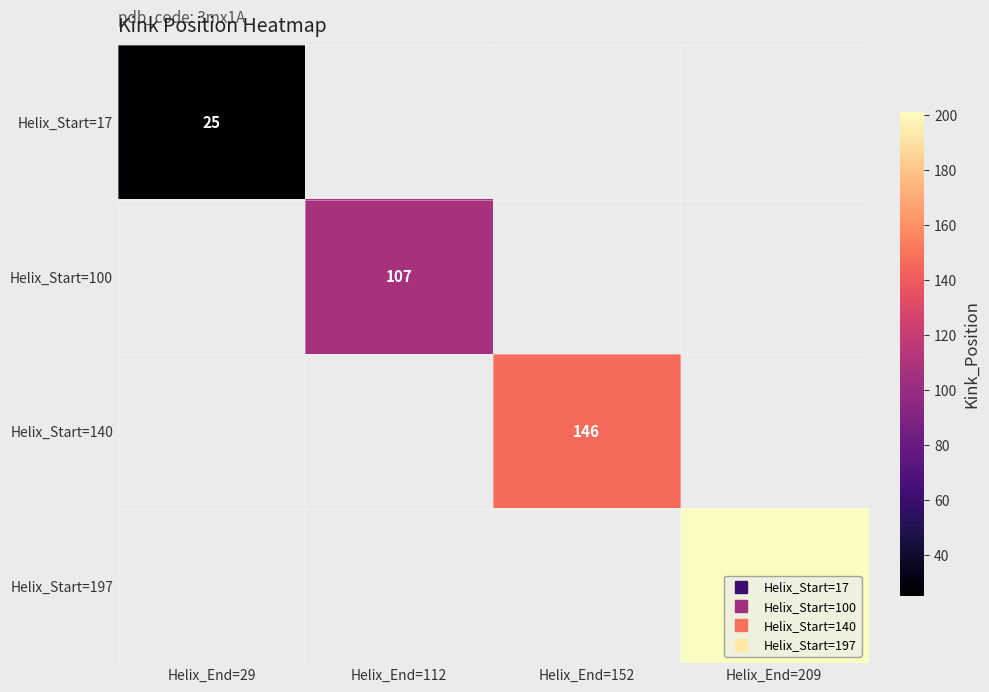

How many categories are shown in the chart?

4